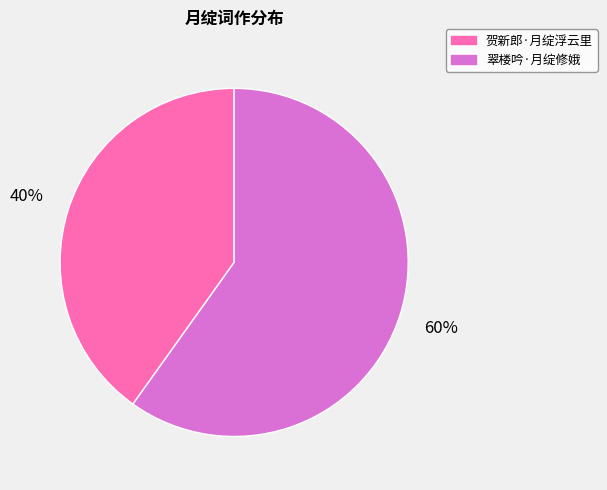

Is there any slice that represents more than half of the pie?

Yes